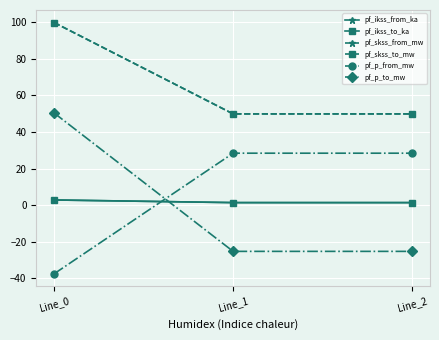

Is this an area chart (filled region under the line)?

No